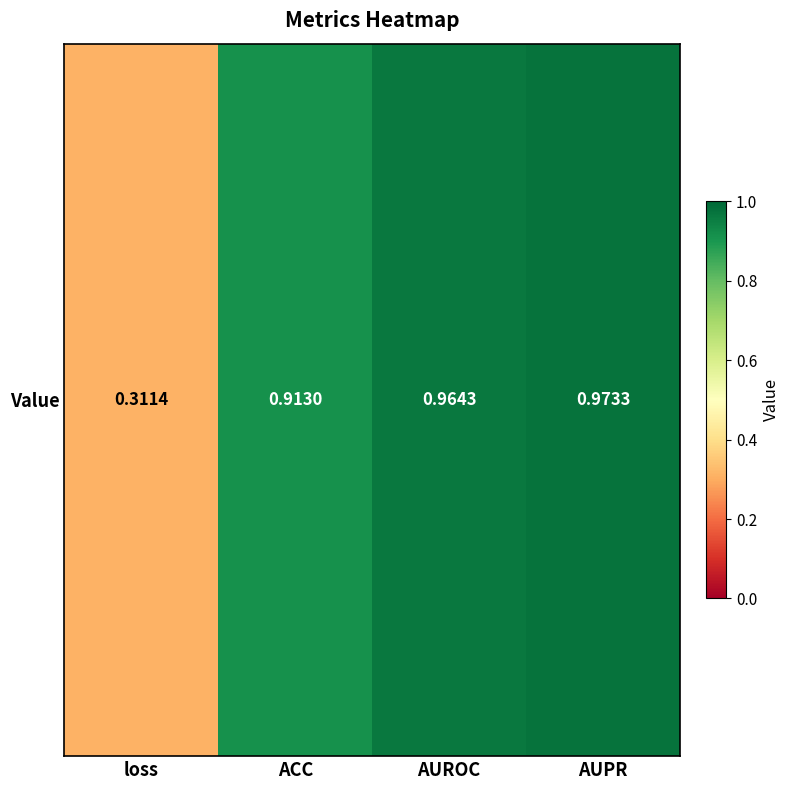

The value at AUROC is 0.4. True or false?

False